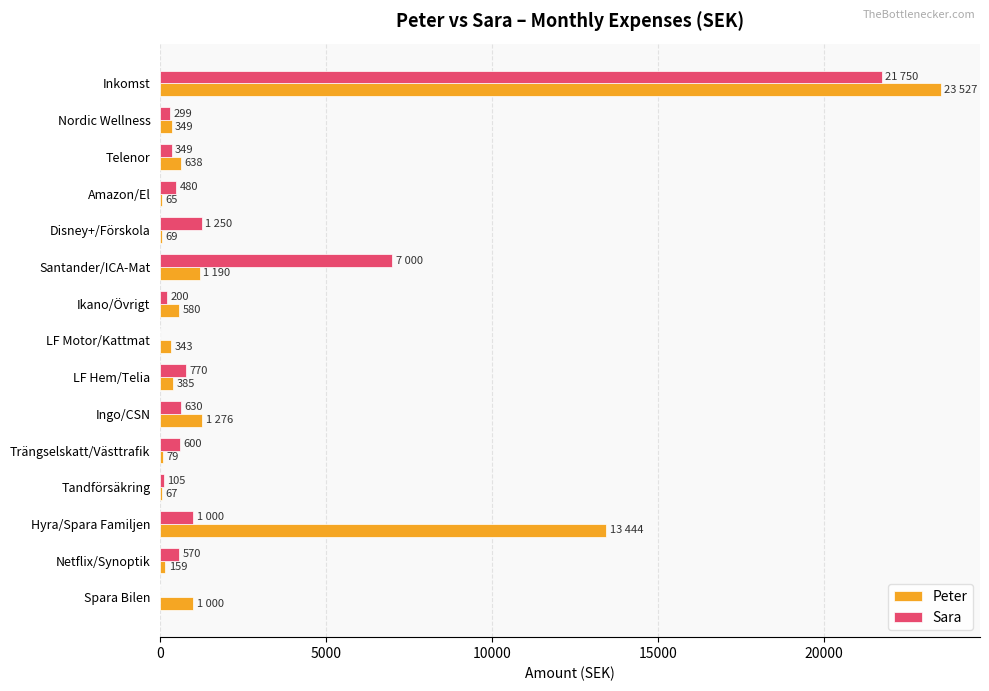

Is it true that Peter equals 79 at Trängselskatt/Västtrafik?

True